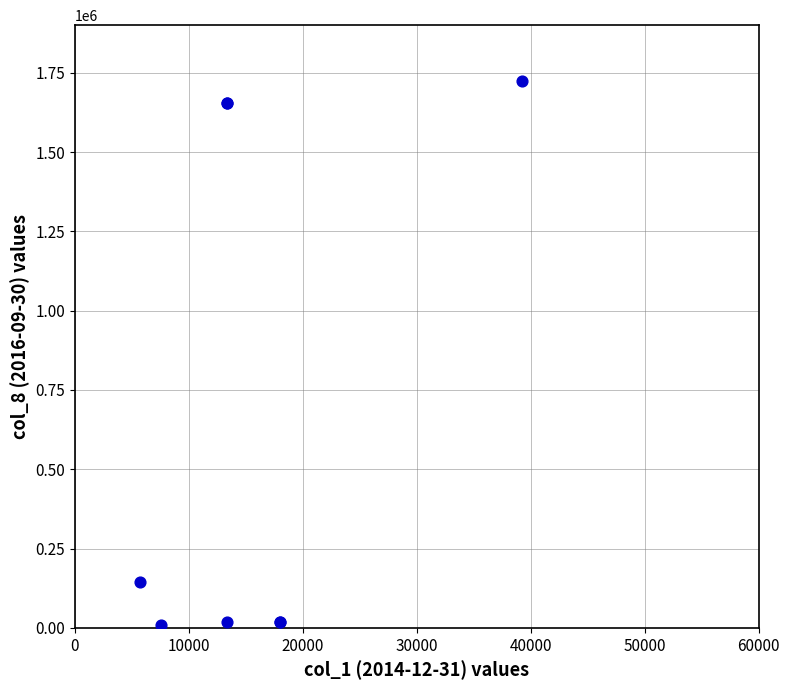

What Y value in the scatter plot is closest to 865772?

143964